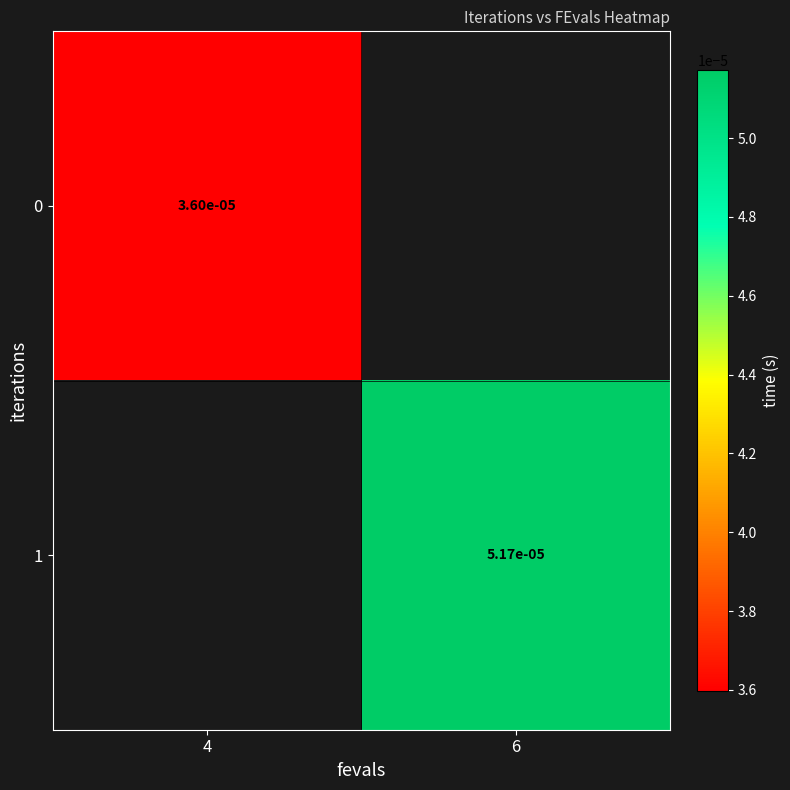

Is the value of 1 at 6 greater than the value of 0 at 4?

Yes